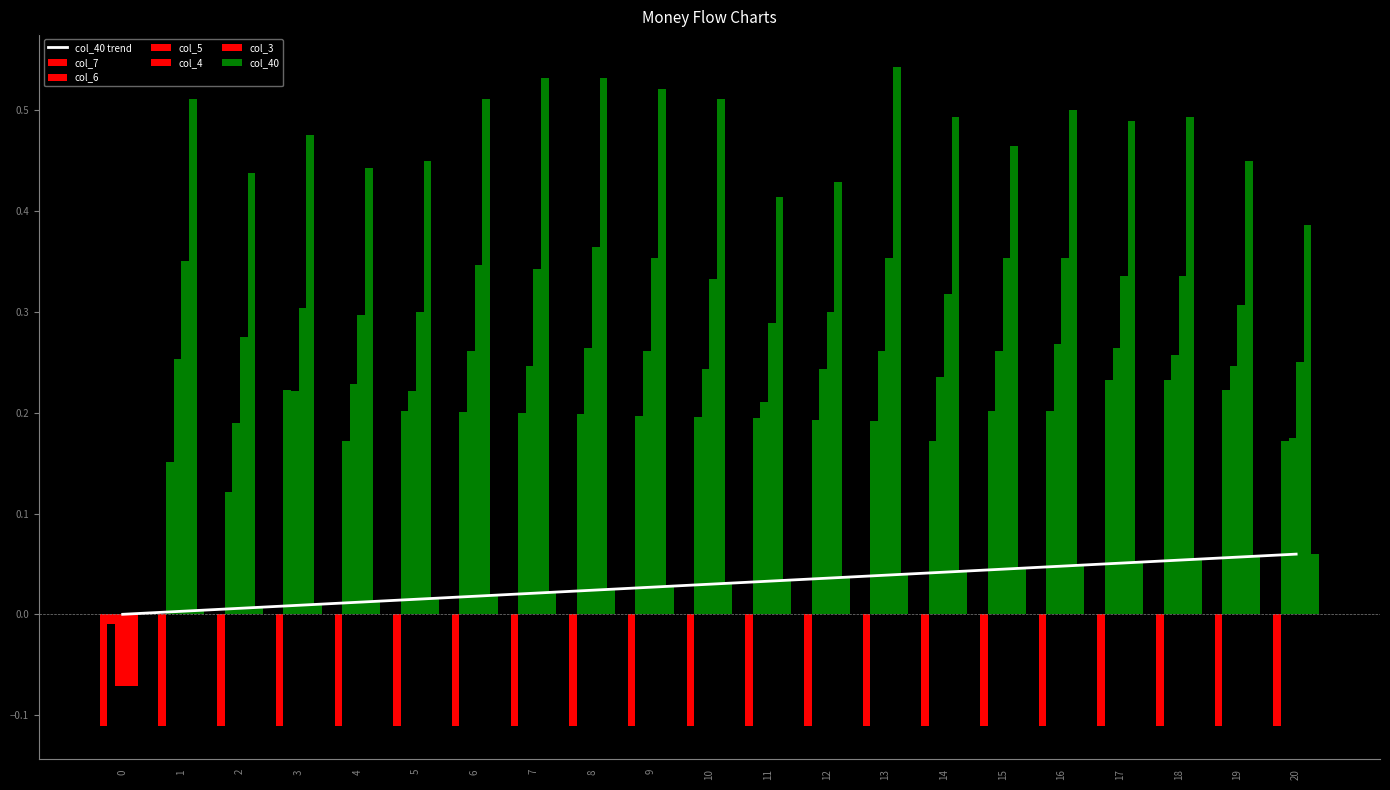

Does the chart contain stacked bars?

No